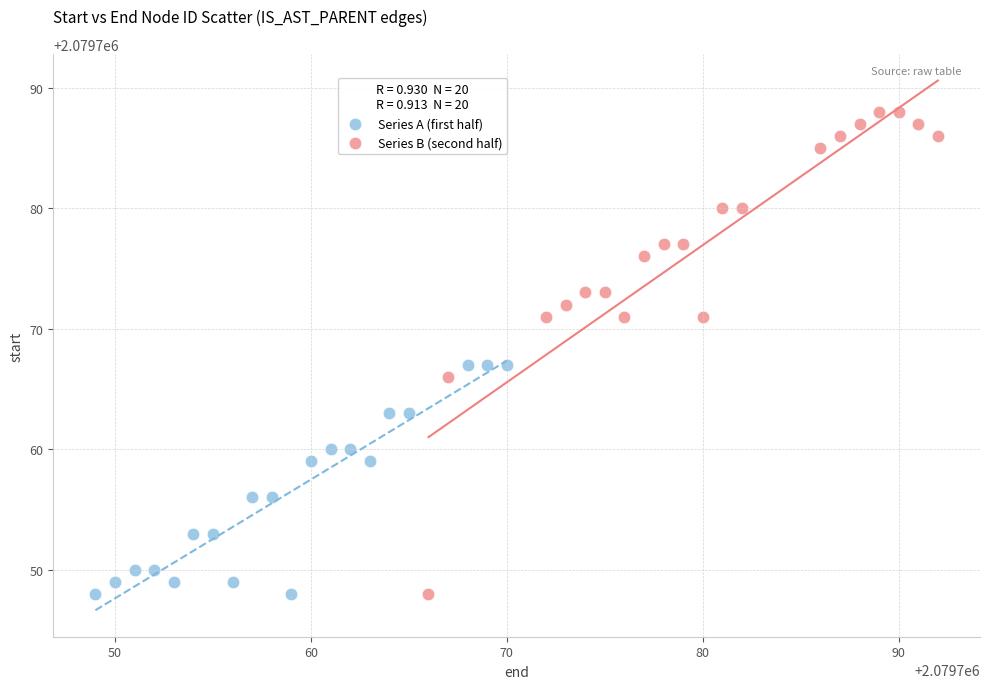

Which series has the widest spread of Y values?

Series B (second half)